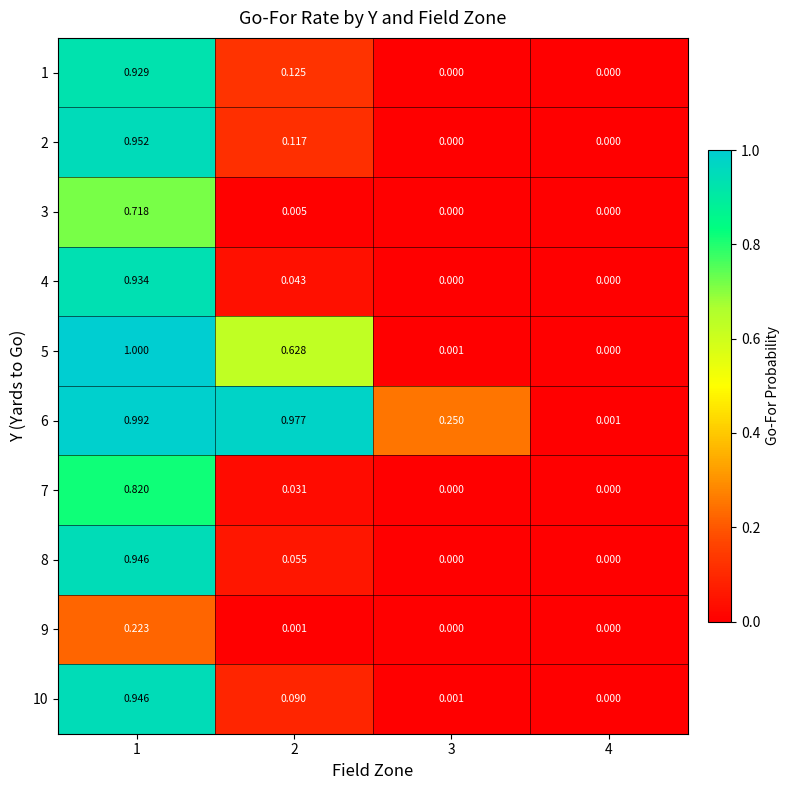

Is the value of 5 at 3 greater than the value of 9 at 3?

Yes